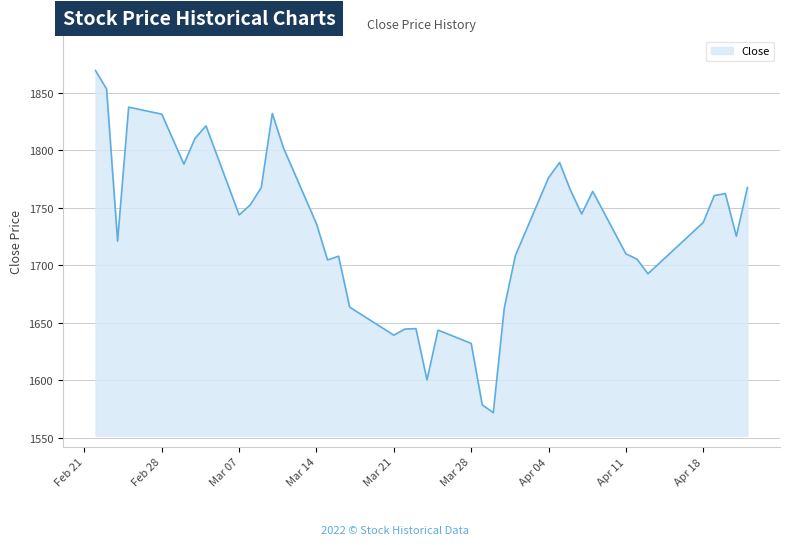

What is the maximum value shown in the chart?

1869.6